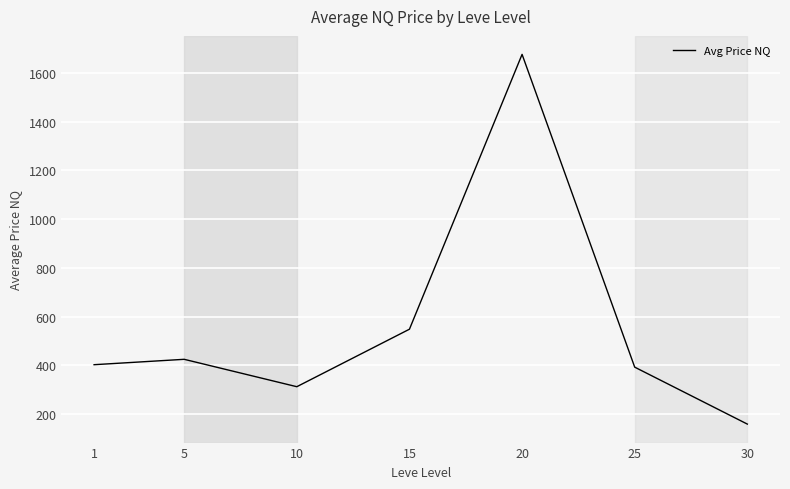

True or false: the data shows 513.3 at 10.

False